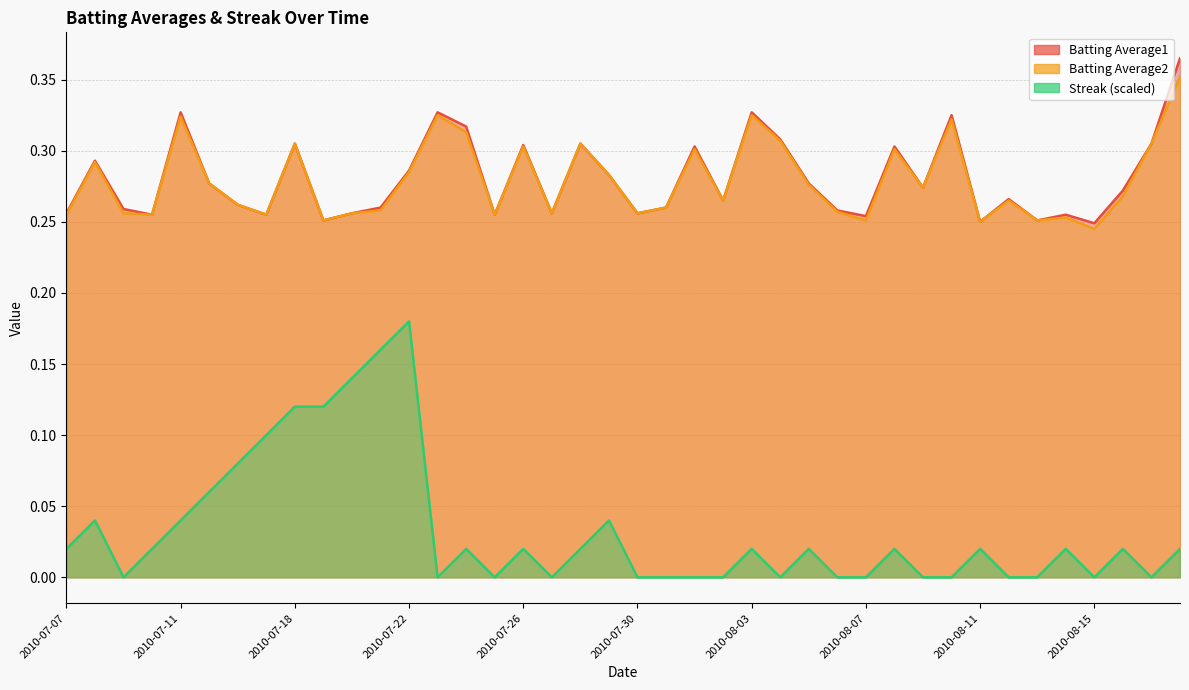

Reading left to right, extract all data points from this chart.

Batting Average1: 2010-07-07=0.3	2010-07-08=0.3	2010-07-09=0.3	2010-07-10=0.3	2010-07-11=0.3	2010-07-15=0.3	2010-07-16=0.3	2010-07-17=0.3	2010-07-18=0.3	2010-07-19=0.3	2010-07-20=0.3	2010-07-21=0.3	2010-07-22=0.3	2010-07-23=0.3	2010-07-24=0.3	2010-07-25=0.3	2010-07-26=0.3	2010-07-27=0.3	2010-07-28=0.3	2010-07-29=0.3	2010-07-30=0.3	2010-07-31=0.3	2010-08-01=0.3	2010-08-02=0.3	2010-08-03=0.3	2010-08-04=0.3	2010-08-05=0.3	2010-08-06=0.3	2010-08-07=0.3	2010-08-08=0.3	2010-08-09=0.3	2010-08-10=0.3	2010-08-11=0.2	2010-08-12=0.3	2010-08-13=0.3	2010-08-14=0.3	2010-08-15=0.2	2010-08-16=0.3	2010-08-17=0.3	2010-08-18=0.4
Batting Average2: 2010-07-07=0.3	2010-07-08=0.3	2010-07-09=0.3	2010-07-10=0.3	2010-07-11=0.3	2010-07-15=0.3	2010-07-16=0.3	2010-07-17=0.3	2010-07-18=0.3	2010-07-19=0.3	2010-07-20=0.3	2010-07-21=0.3	2010-07-22=0.3	2010-07-23=0.3	2010-07-24=0.3	2010-07-25=0.3	2010-07-26=0.3	2010-07-27=0.3	2010-07-28=0.3	2010-07-29=0.3	2010-07-30=0.3	2010-07-31=0.3	2010-08-01=0.3	2010-08-02=0.3	2010-08-03=0.3	2010-08-04=0.3	2010-08-05=0.3	2010-08-06=0.3	2010-08-07=0.3	2010-08-08=0.3	2010-08-09=0.3	2010-08-10=0.3	2010-08-11=0.2	2010-08-12=0.3	2010-08-13=0.3	2010-08-14=0.3	2010-08-15=0.2	2010-08-16=0.3	2010-08-17=0.3	2010-08-18=0.4
Streak (scaled): 2010-07-07=0.0	2010-07-08=0.0	2010-07-09=0.0	2010-07-10=0.0	2010-07-11=0.0	2010-07-15=0.1	2010-07-16=0.1	2010-07-17=0.1	2010-07-18=0.1	2010-07-19=0.1	2010-07-20=0.1	2010-07-21=0.2	2010-07-22=0.2	2010-07-23=0.0	2010-07-24=0.0	2010-07-25=0.0	2010-07-26=0.0	2010-07-27=0.0	2010-07-28=0.0	2010-07-29=0.0	2010-07-30=0.0	2010-07-31=0.0	2010-08-01=0.0	2010-08-02=0.0	2010-08-03=0.0	2010-08-04=0.0	2010-08-05=0.0	2010-08-06=0.0	2010-08-07=0.0	2010-08-08=0.0	2010-08-09=0.0	2010-08-10=0.0	2010-08-11=0.0	2010-08-12=0.0	2010-08-13=0.0	2010-08-14=0.0	2010-08-15=0.0	2010-08-16=0.0	2010-08-17=0.0	2010-08-18=0.0